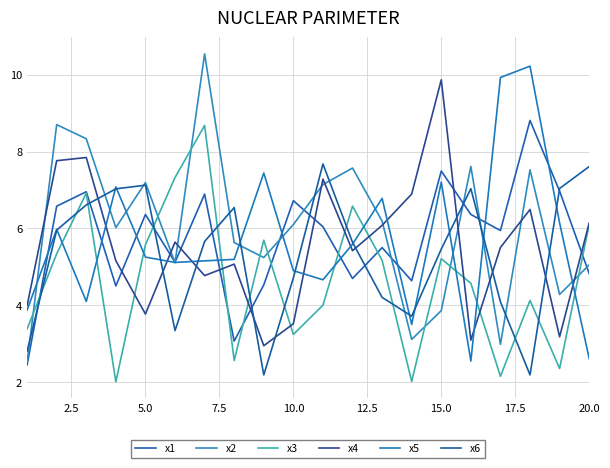

Does the chart have visible grid lines?

Yes